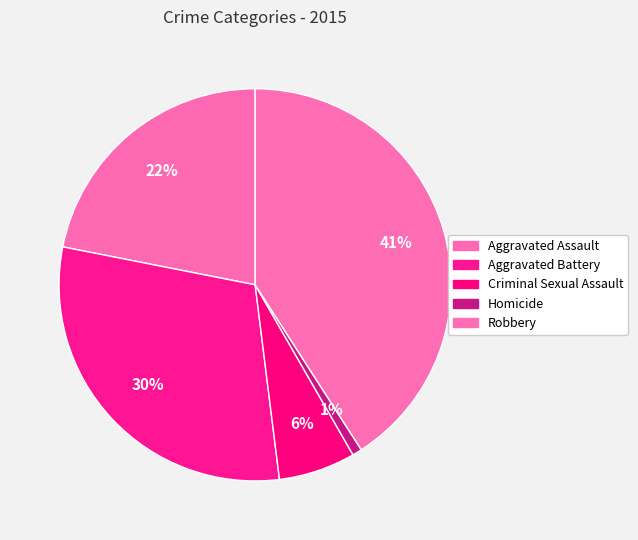

Does any single category account for the majority?

No